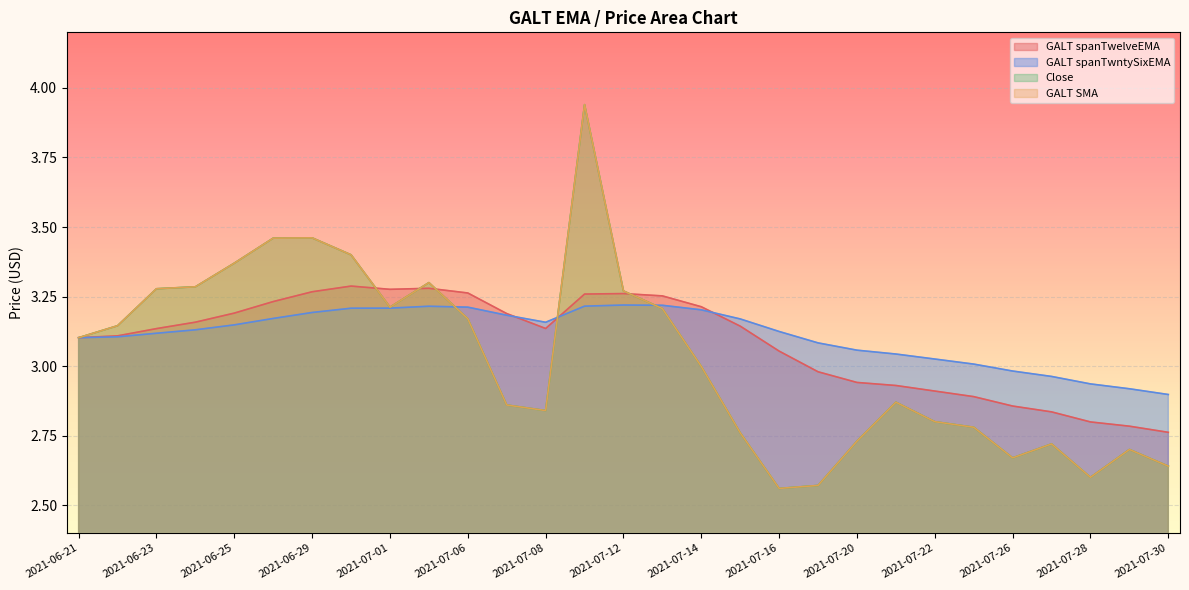

Which series ends up on top after the final intersection of GALT spanTwelveEMA and Close?

GALT spanTwelveEMA